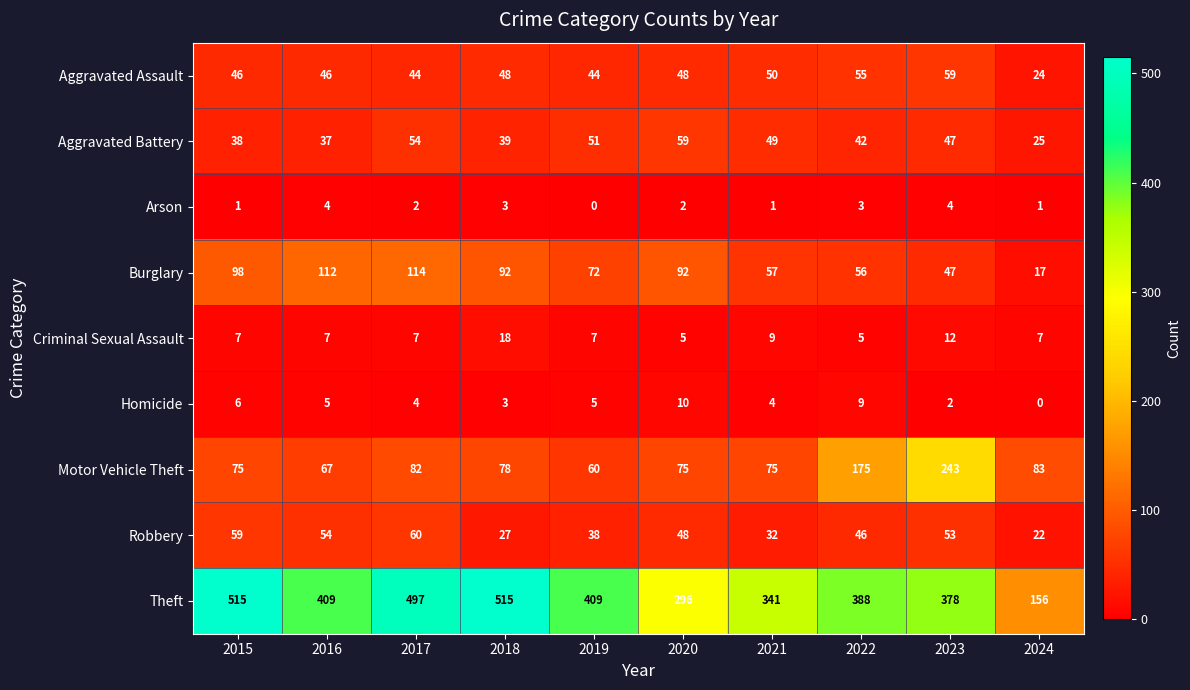

What is the minimum value for Burglary?

17